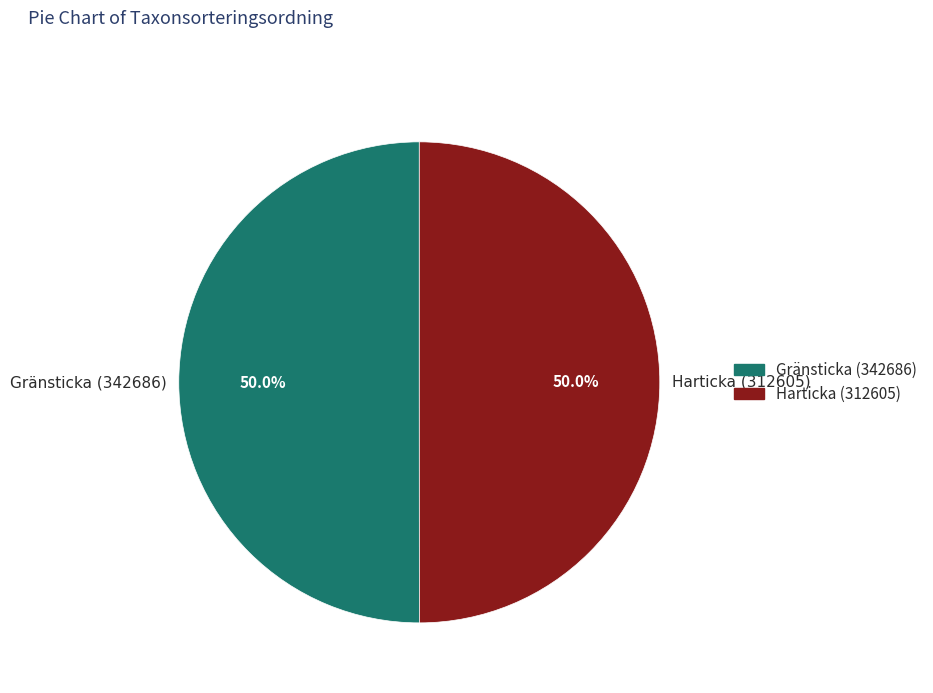

Approximately how many times larger is the value at Harticka (312605) compared to Gränsticka (342686)?

1.0